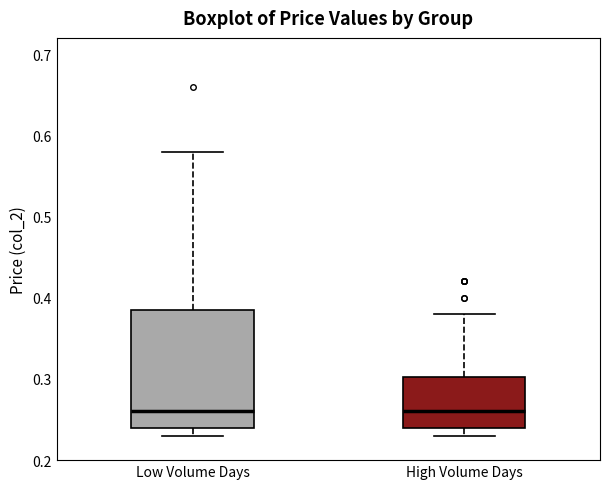

Which box is the tallest, from its lower edge to its upper edge?

Low Volume Days